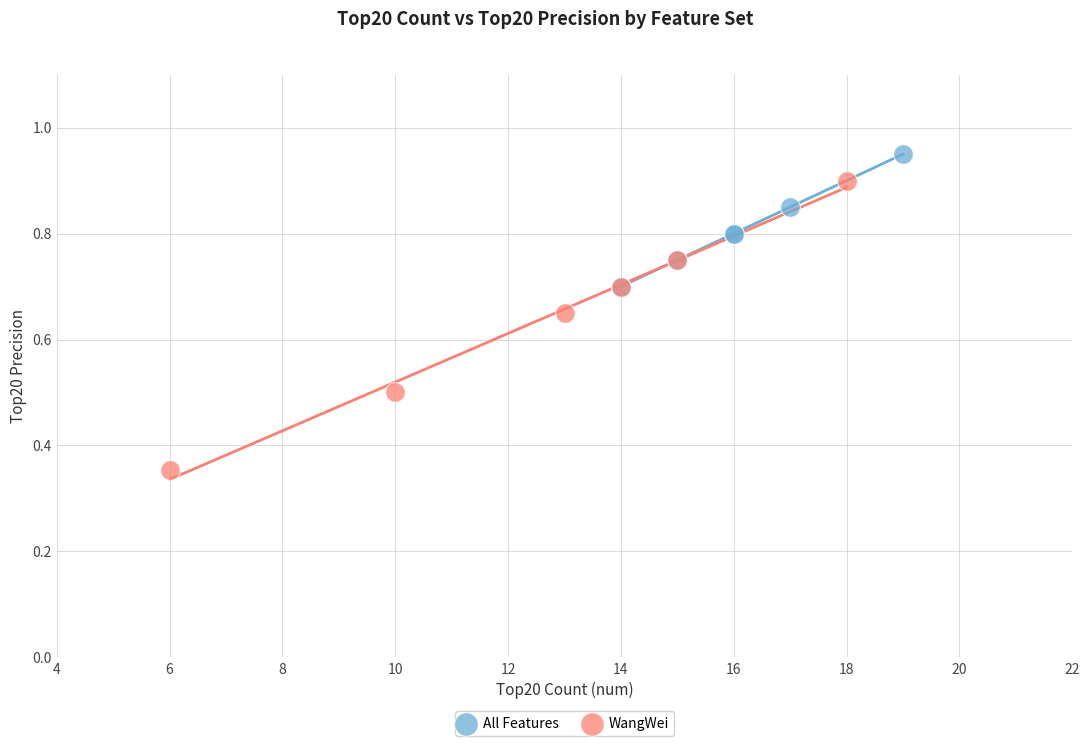

What are all the series names shown in the legend?

All Features, WangWei